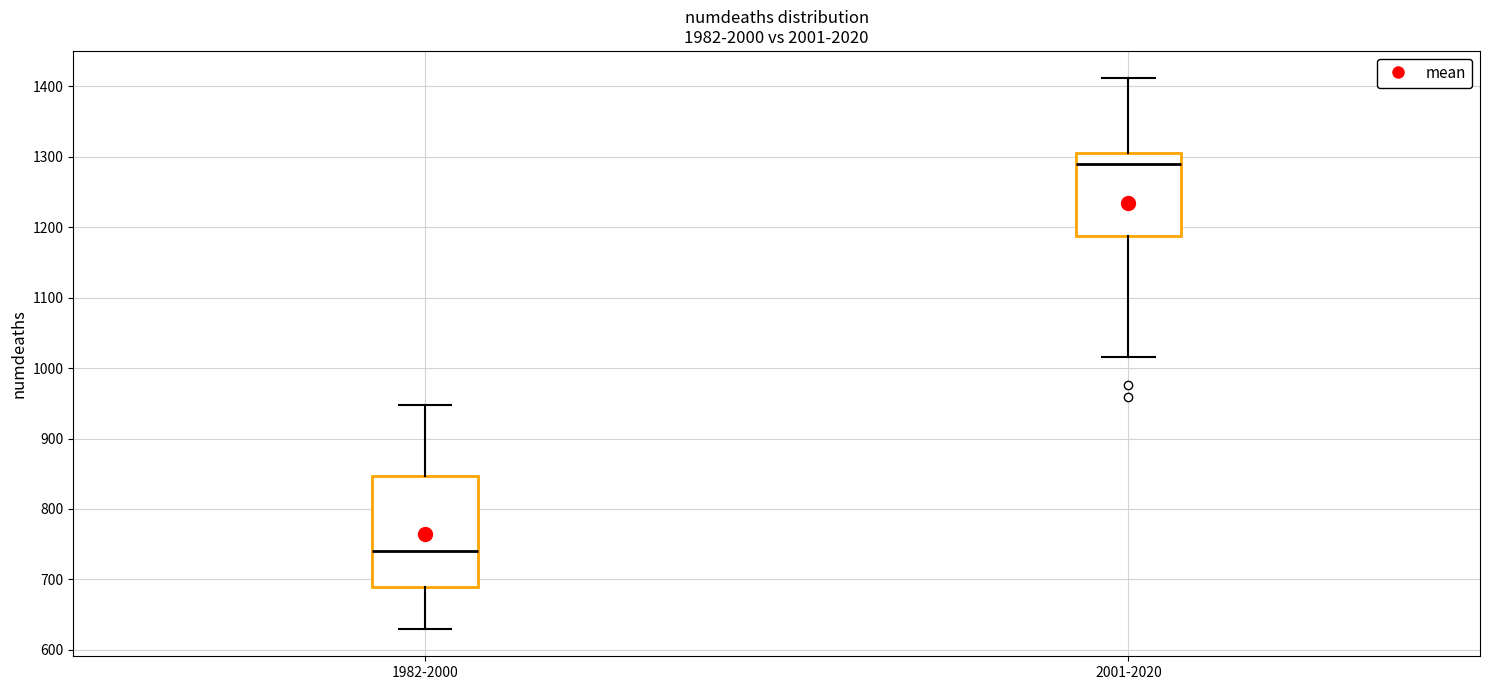

Which box is the tallest, from its lower edge to its upper edge?

1982-2000